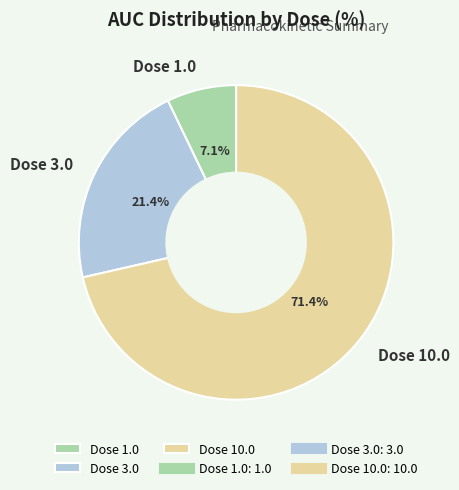

To the nearest percent, what portion does Dose 3.0 represent?

21%